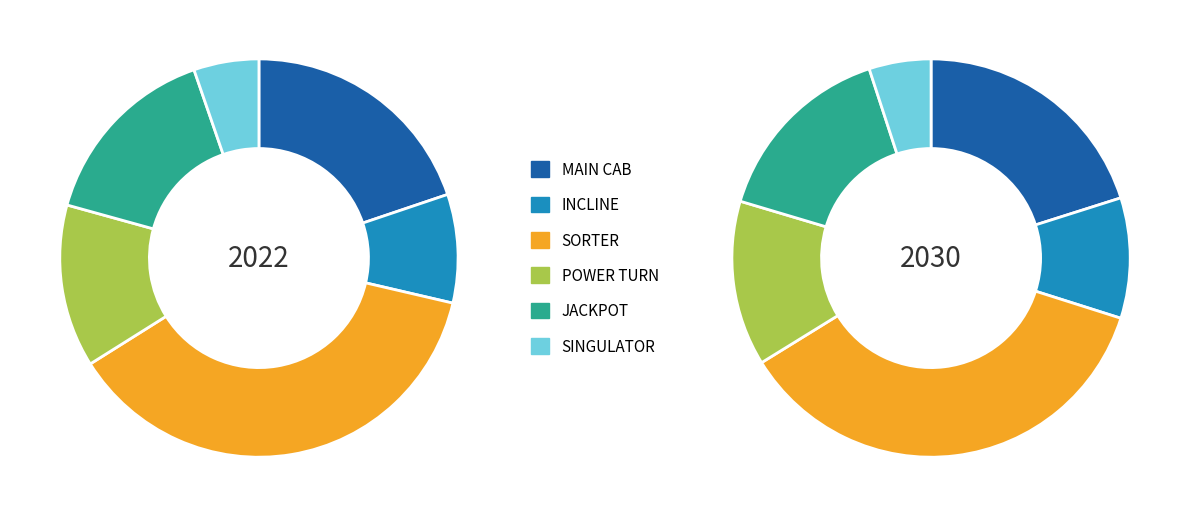

Is there any slice that represents more than half of the pie?

No